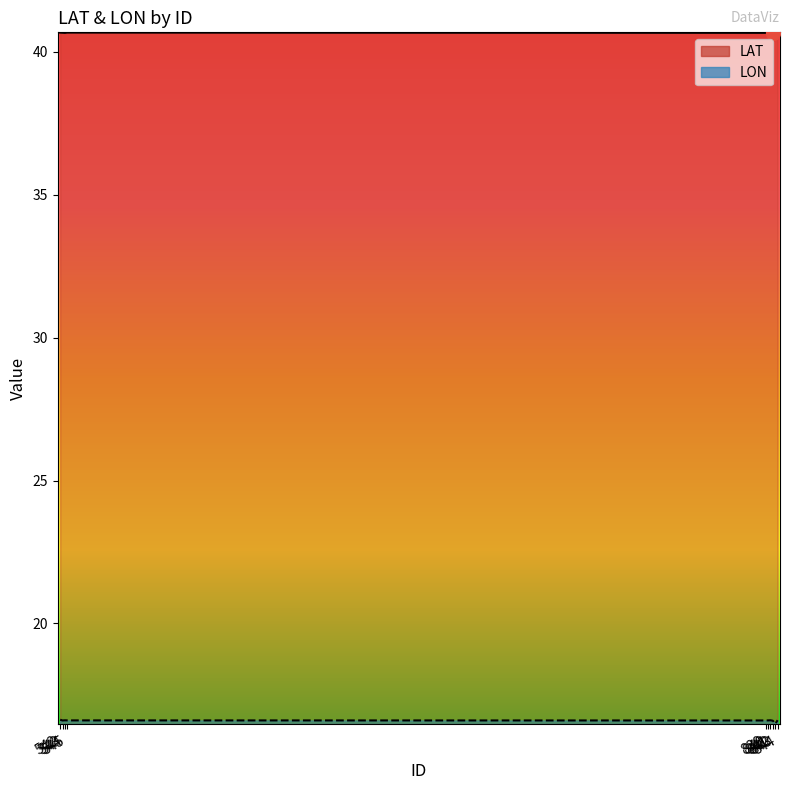

What is the value of the LAT point at the 3rd from the left?

40.7